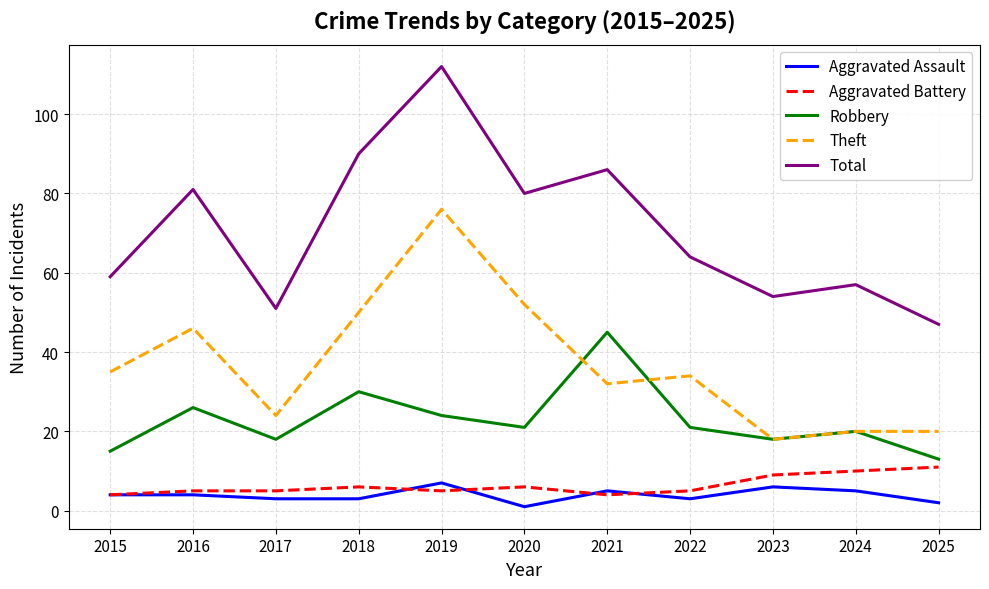

List the labels in order of Total value, largest first.

2019, 2018, 2021, 2016, 2020, 2022, 2015, 2024, 2023, 2017, 2025